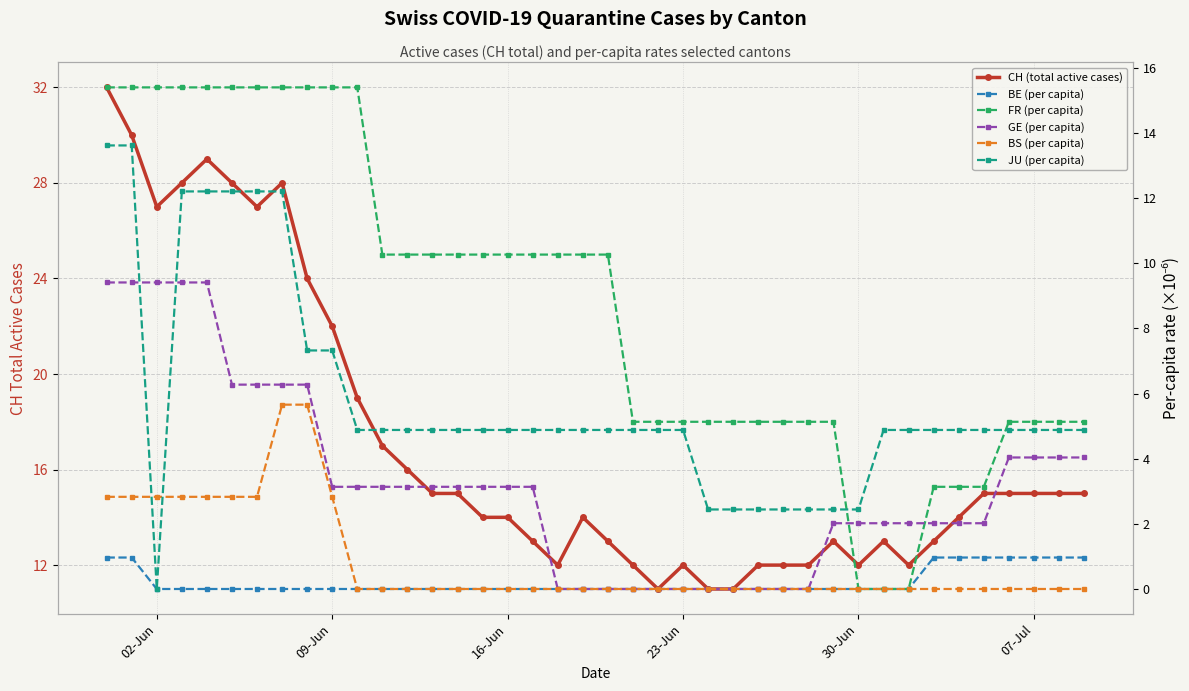

What are all the series names shown in the legend?

CH (total active cases), BE (per capita), FR (per capita), GE (per capita), BS (per capita), JU (per capita)